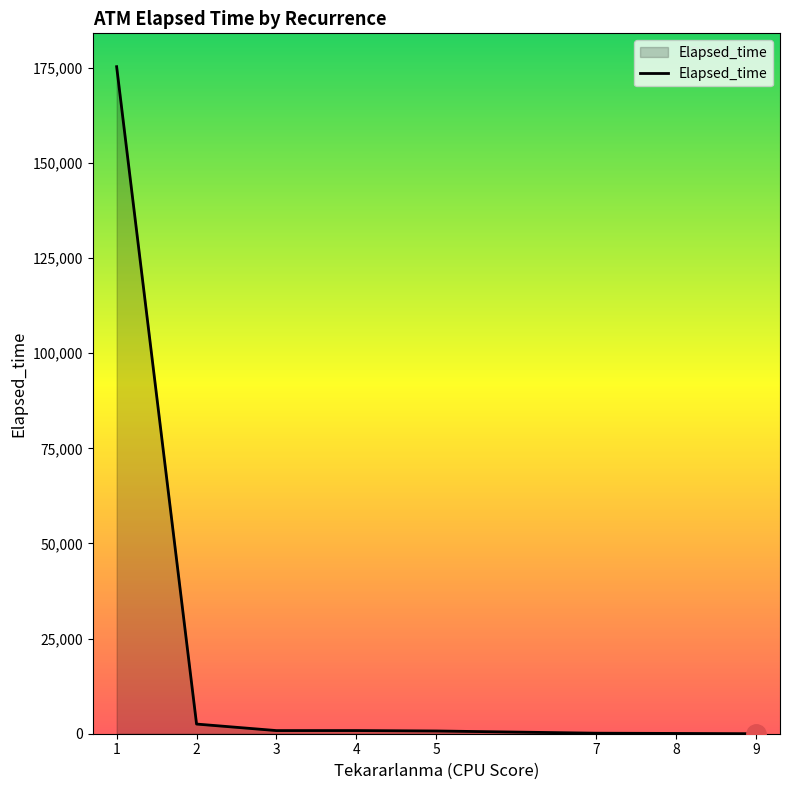

What is the average value?

22551